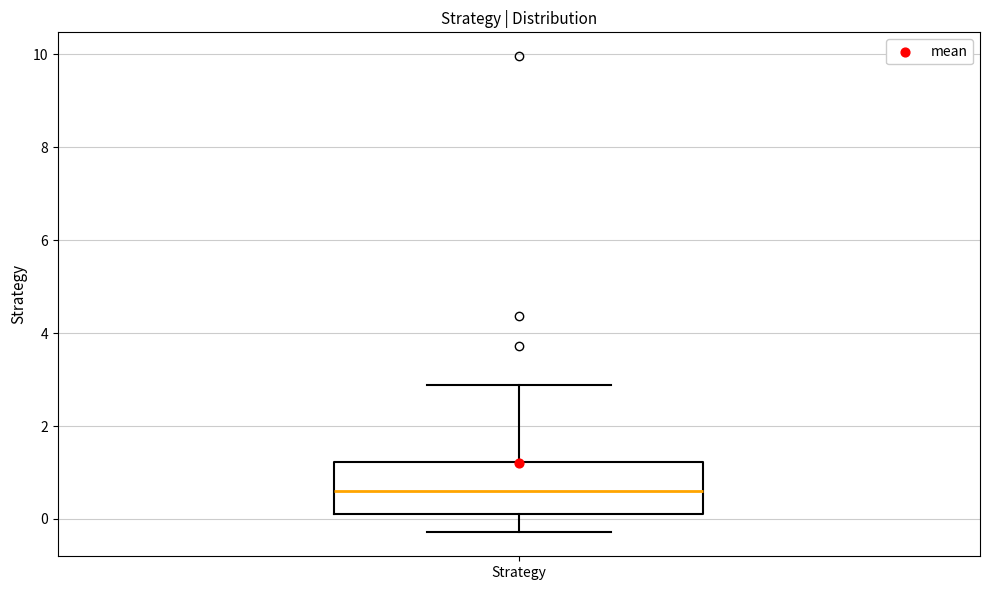

Transcribe this box plot: give where the median line is, the range the box spans, and where the two whiskers end, as read against the y-axis. The values are not printed on the chart, so give them approximately, as read against the axis.

median 0.6, box 0.2 to 1.2, whiskers -0.2 to 2.8